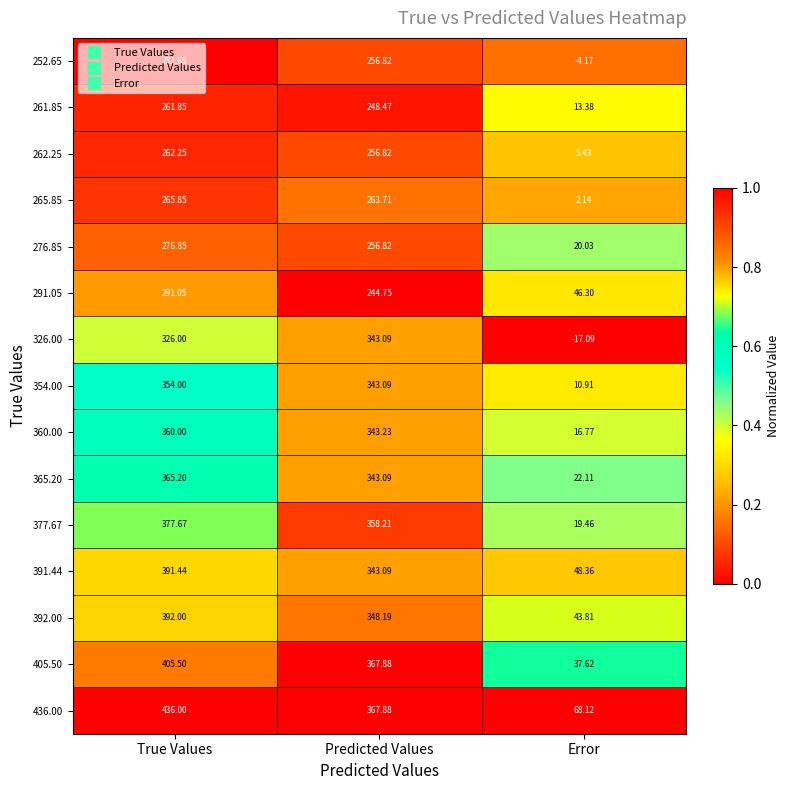

List the labels in order of 391.44 value, smallest first.

Error, Predicted Values, True Values